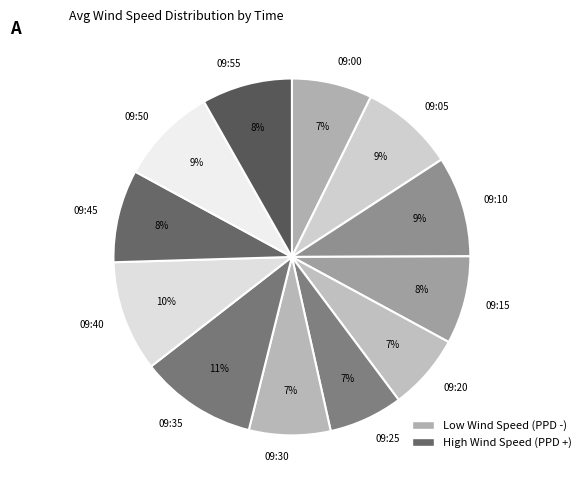

How many segments does this pie chart have?

12